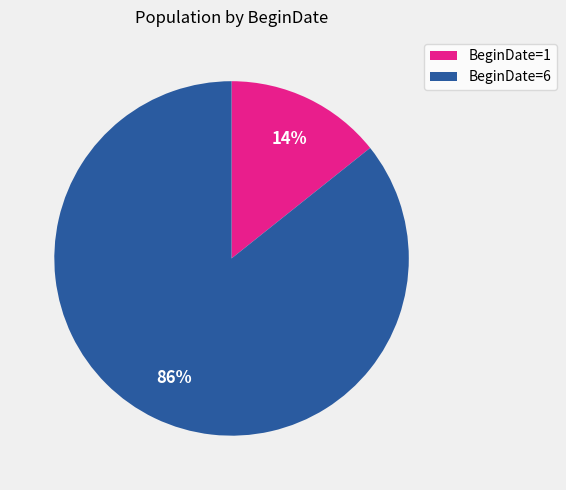

What is the ratio of the value at BeginDate=1 to the value at BeginDate=6?

0.2